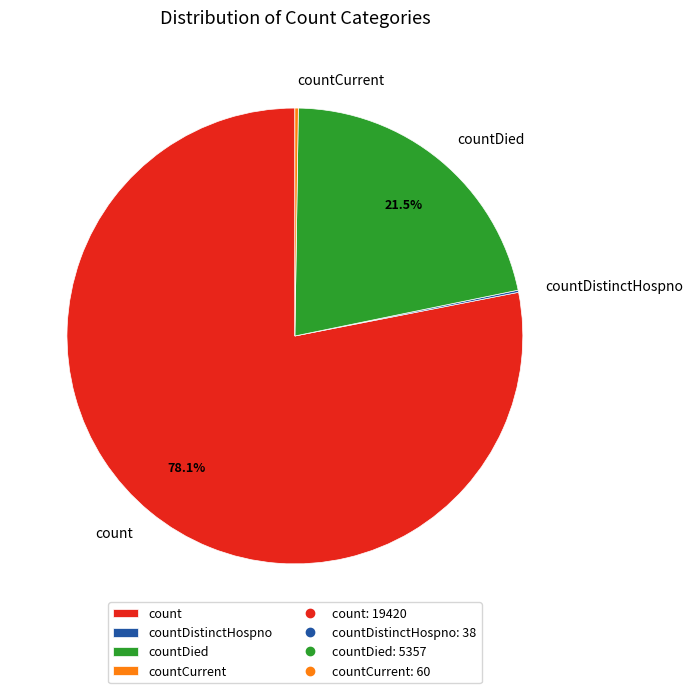

Is count the majority of the pie?

Yes